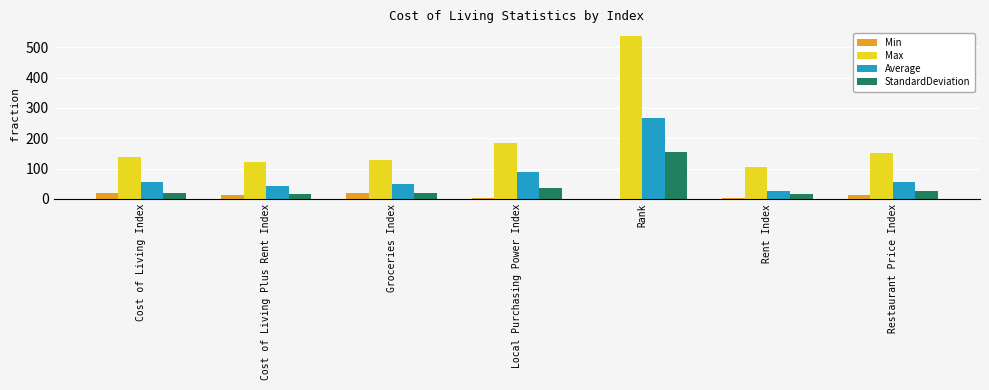

What is the average value of the StandardDeviation series?

41.5